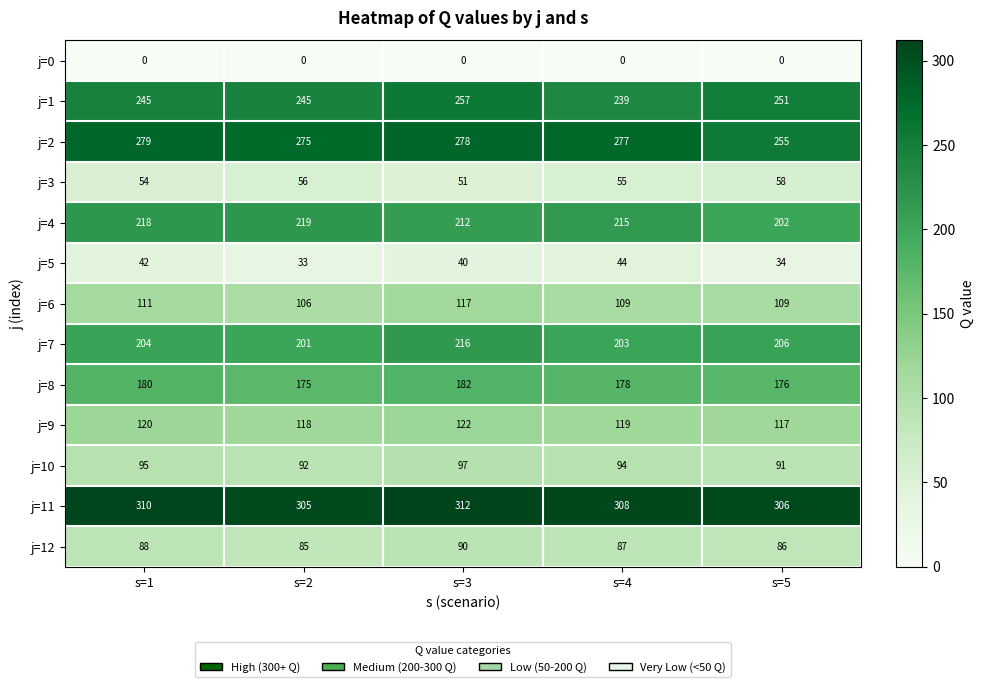

Which series changed the most between s=2 and s=3?

j=7